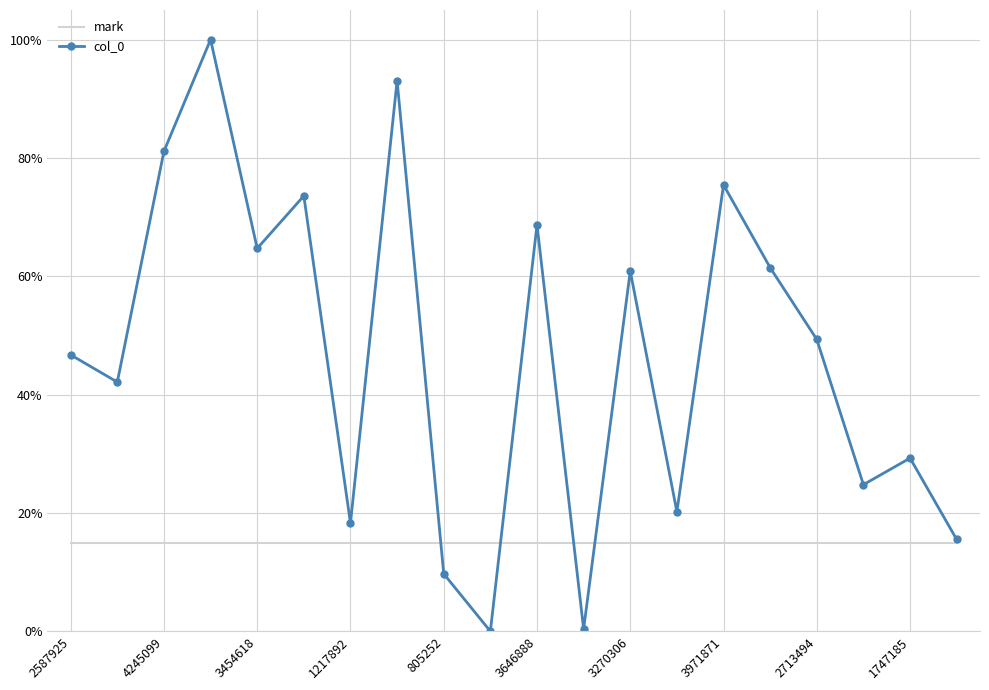

Which series has the largest total across all categories?

col_0